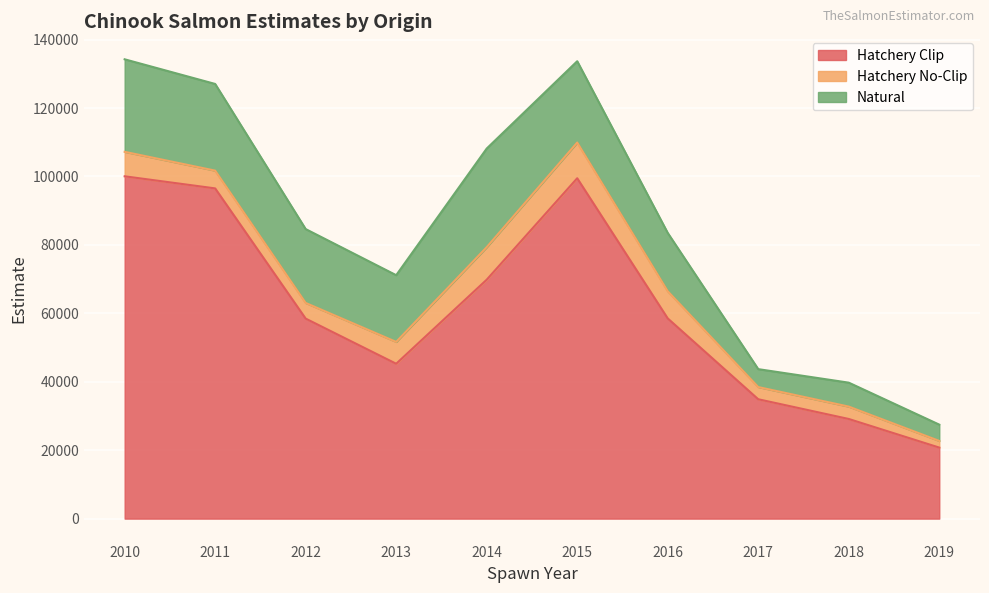

Reading right to left, transcribe all the data shown in this chart.

Hatchery Clip: 20759.0	29121.5	34886.0	58512.5	99479.0	69828.5	45265.0	58457.5	96512.0	100047.5
Hatchery No-Clip: 1945.0	3617.0	3564.0	7941.5	10436.5	9506.0	6383.0	4576.0	5193.5	7154.0
Natural: 4766.0	6998.0	5236.0	17041.5	23764.5	28824.0	19498.0	21586.0	25333.0	27040.5